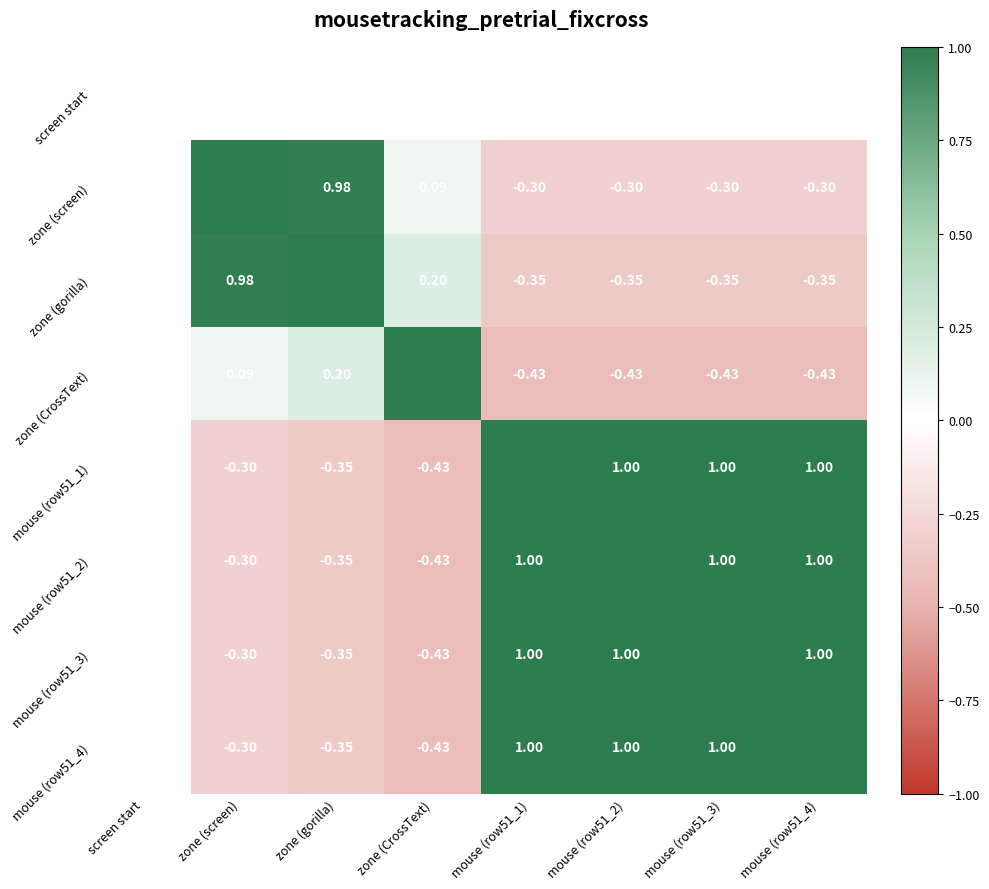

How many categories are shown in the chart?

8